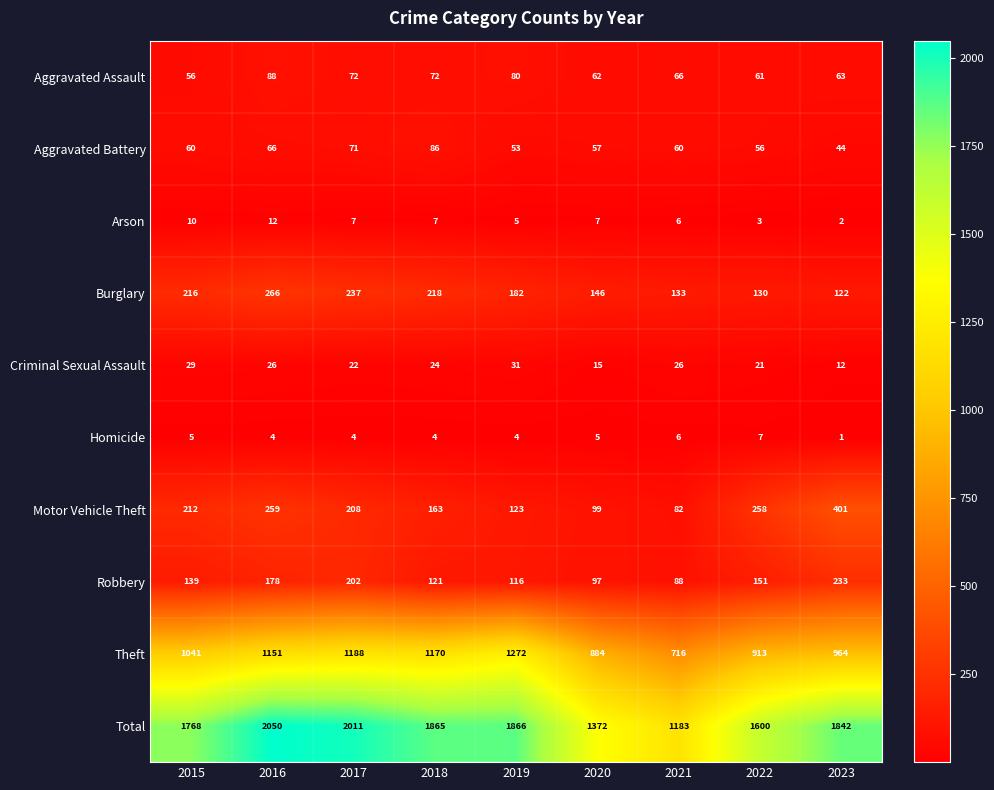

What is the sum of all Robbery values?

1325